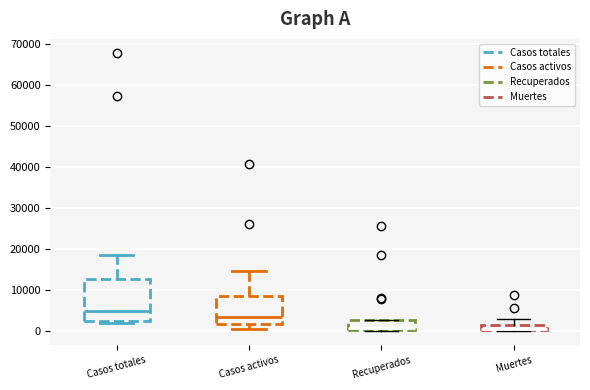

Comparing the boxes themselves (not the whiskers), which one is the tallest?

Casos totales